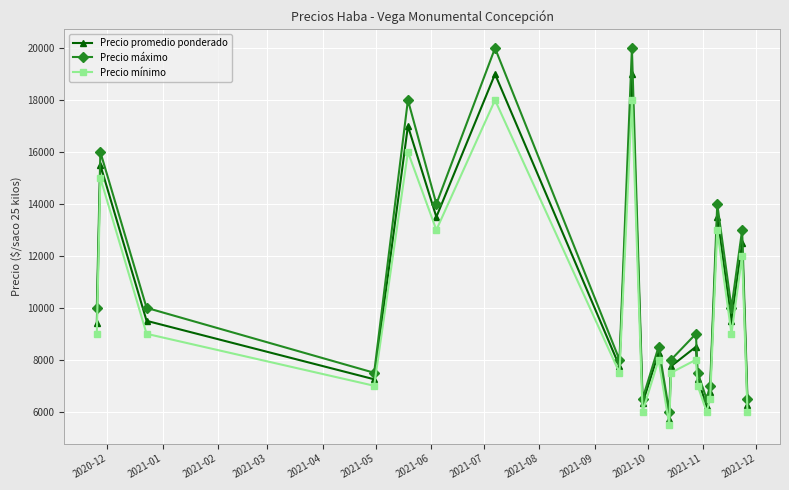

In Precio mínimo, how many points are lower than both neighbors (excluding endpoints)?

7